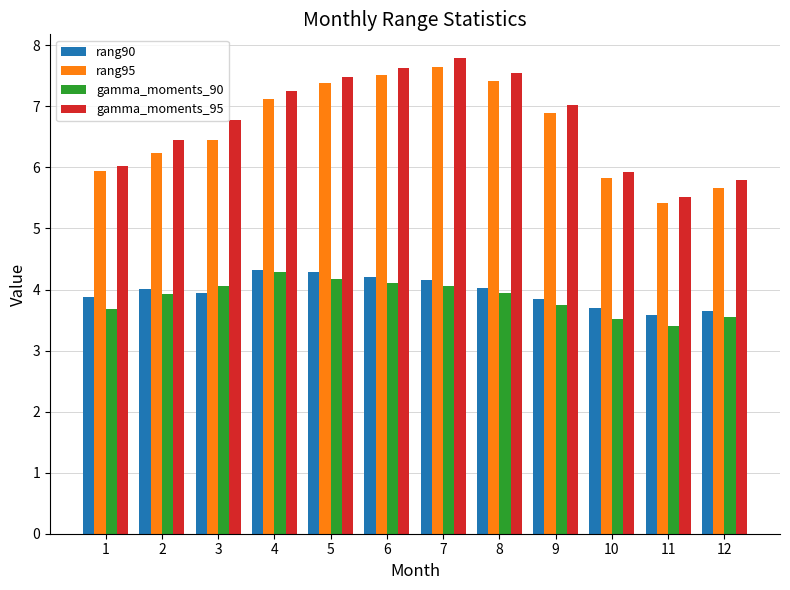

At which label is gamma_moments_90 closest to 3?

11